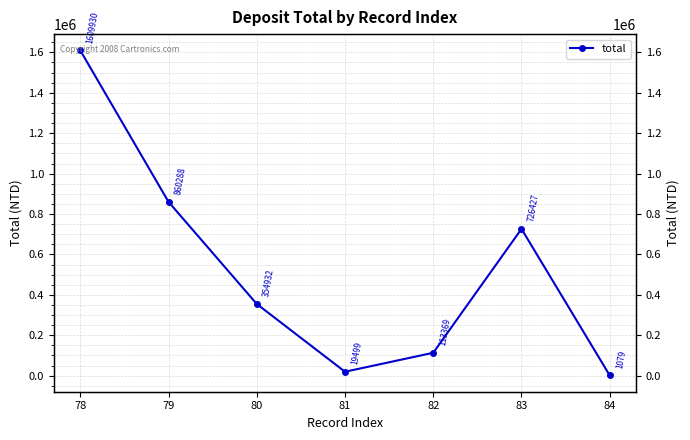

Count the number of data series in this chart.

1